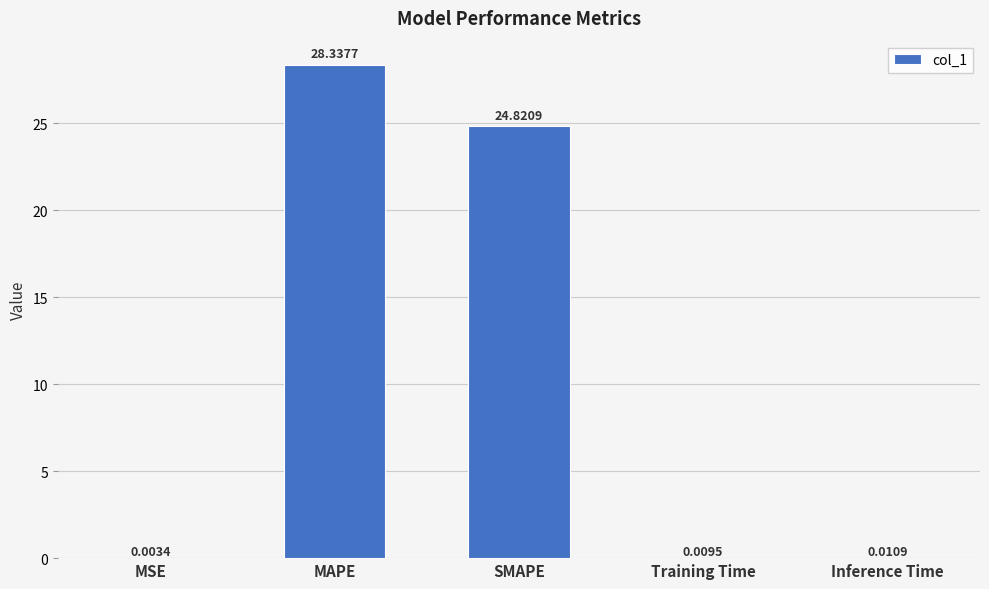

What is the sum of the values at SMAPE and MSE?

24.8